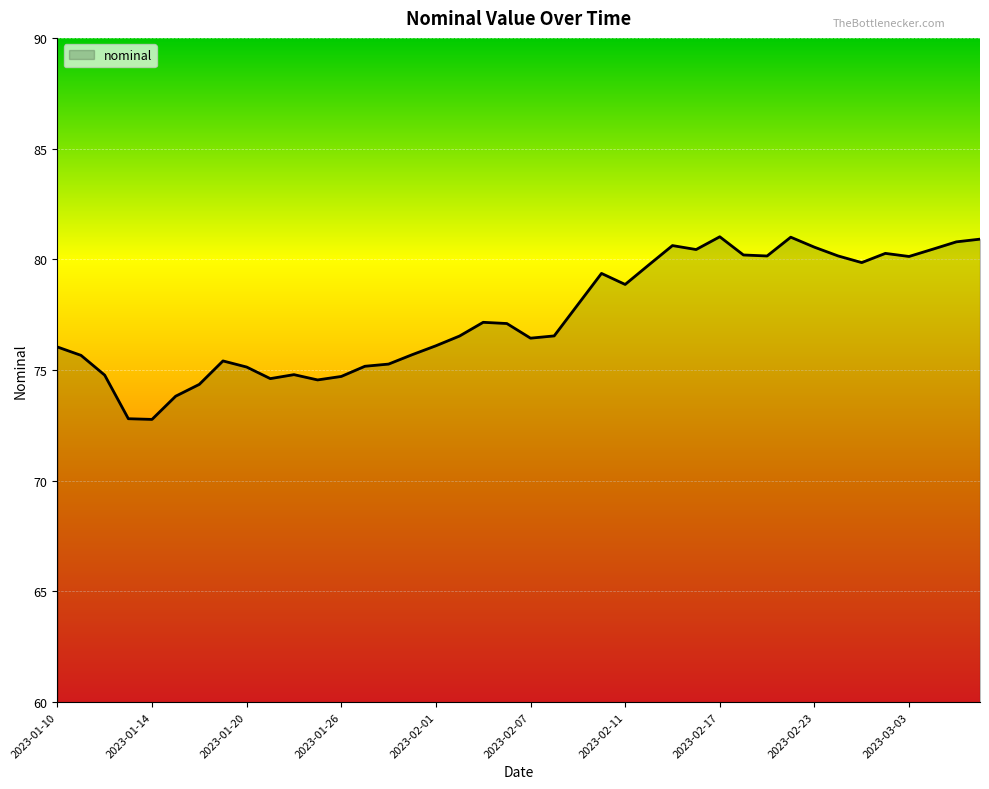

How many lines are shown in the chart?

1